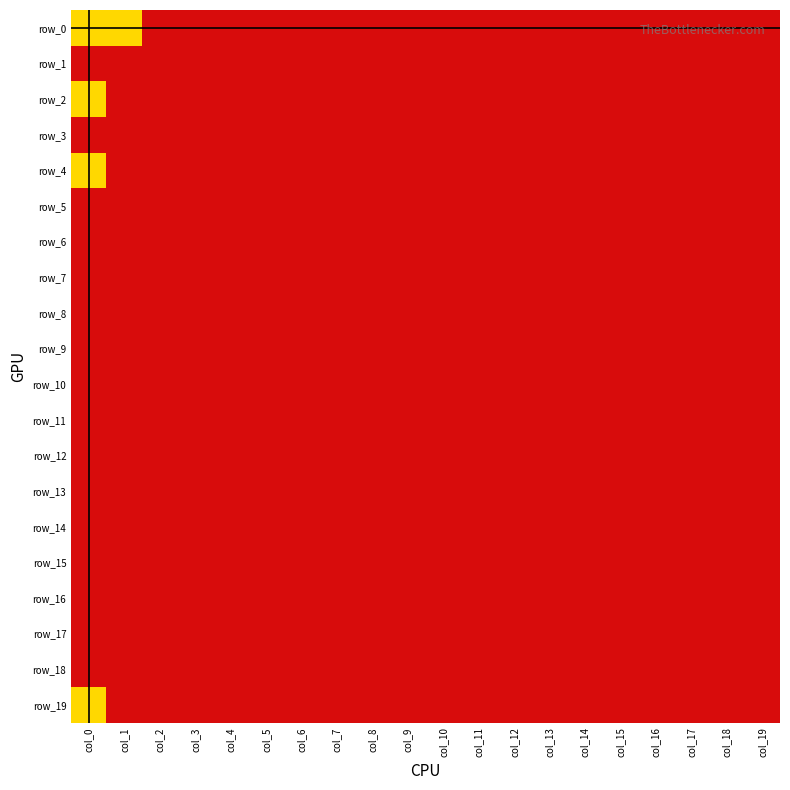

Which series changed the most between col_5 and col_19?

row_0